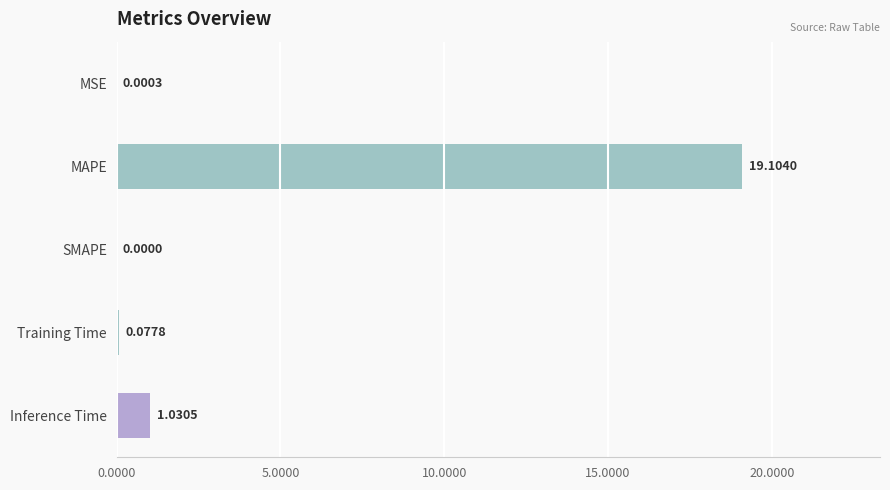

What is the change in value from SMAPE to Training Time?

+0.1